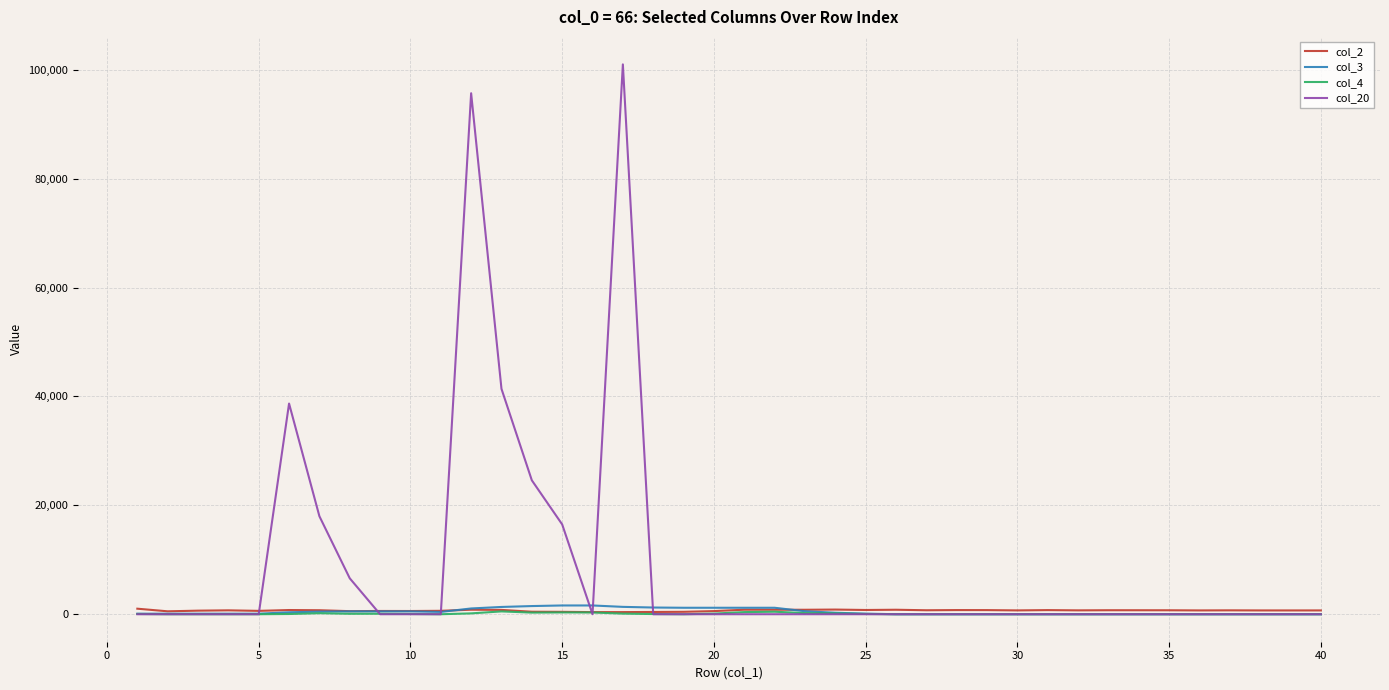

Which series has the widest spread of values?

col_20